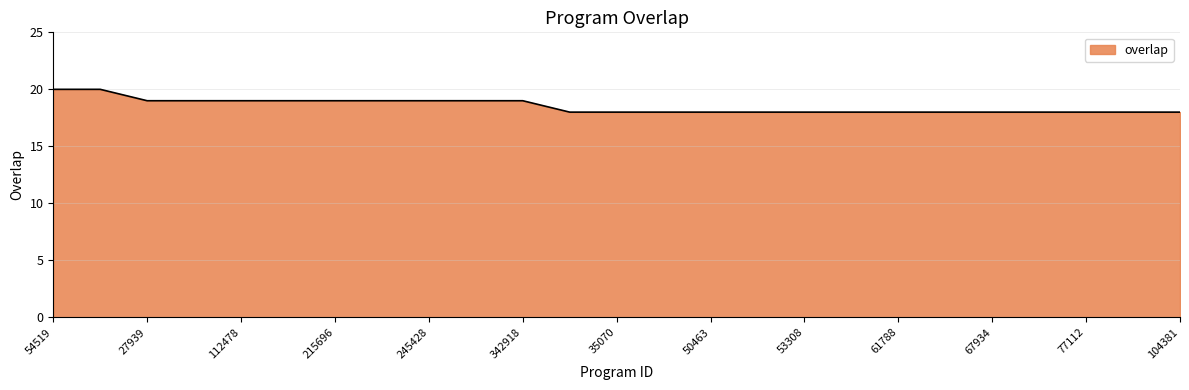

What is the minimum value shown in the chart?

18